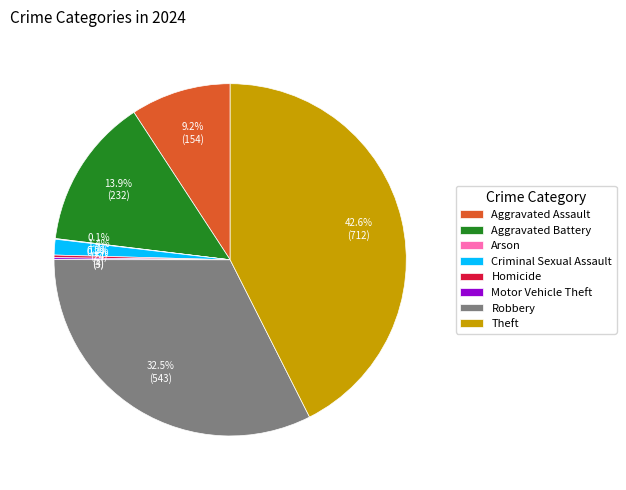

Does any single category account for the majority?

No